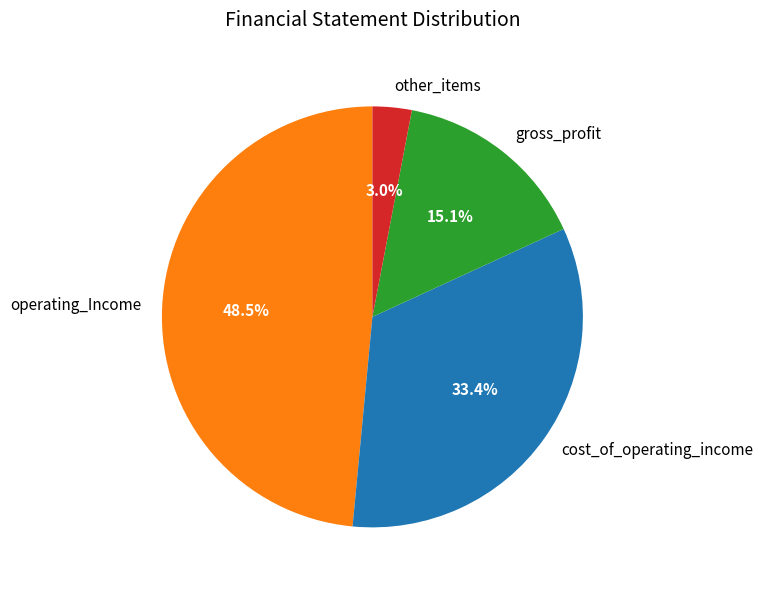

Do gross_profit and cost_of_operating_income together represent more than half of the pie?

No